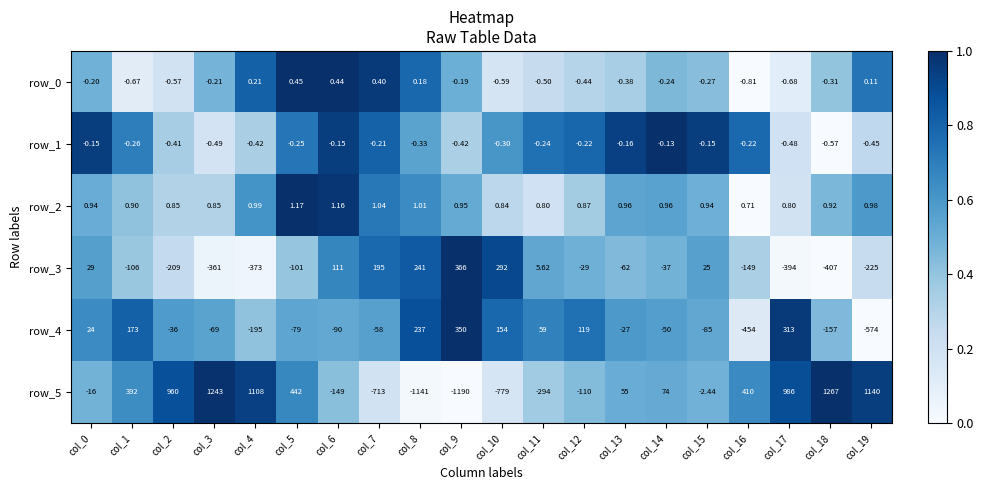

How many values in the row_4 series exceed -36?

9